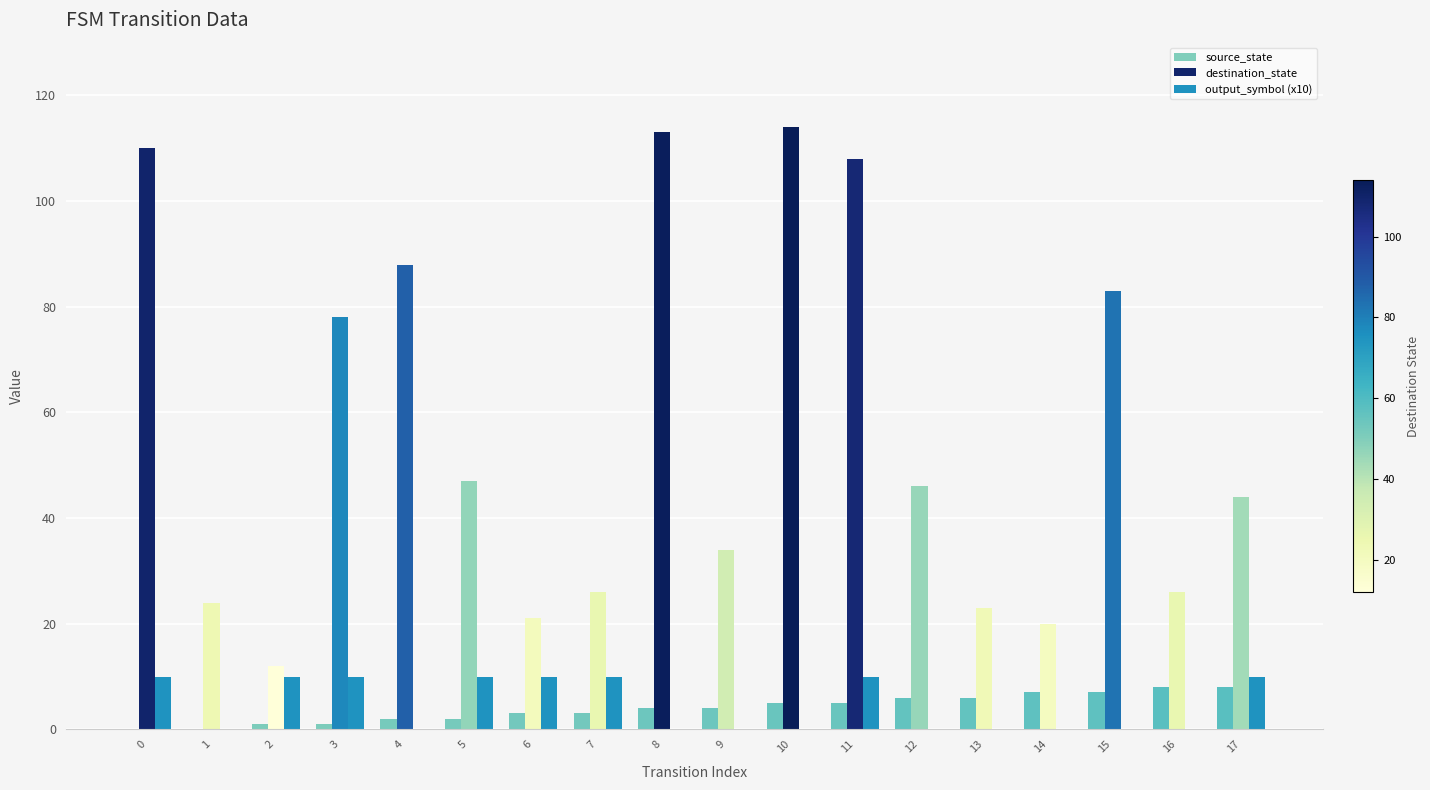

What is the value of the destination_state bar at the 5th from the left?

88